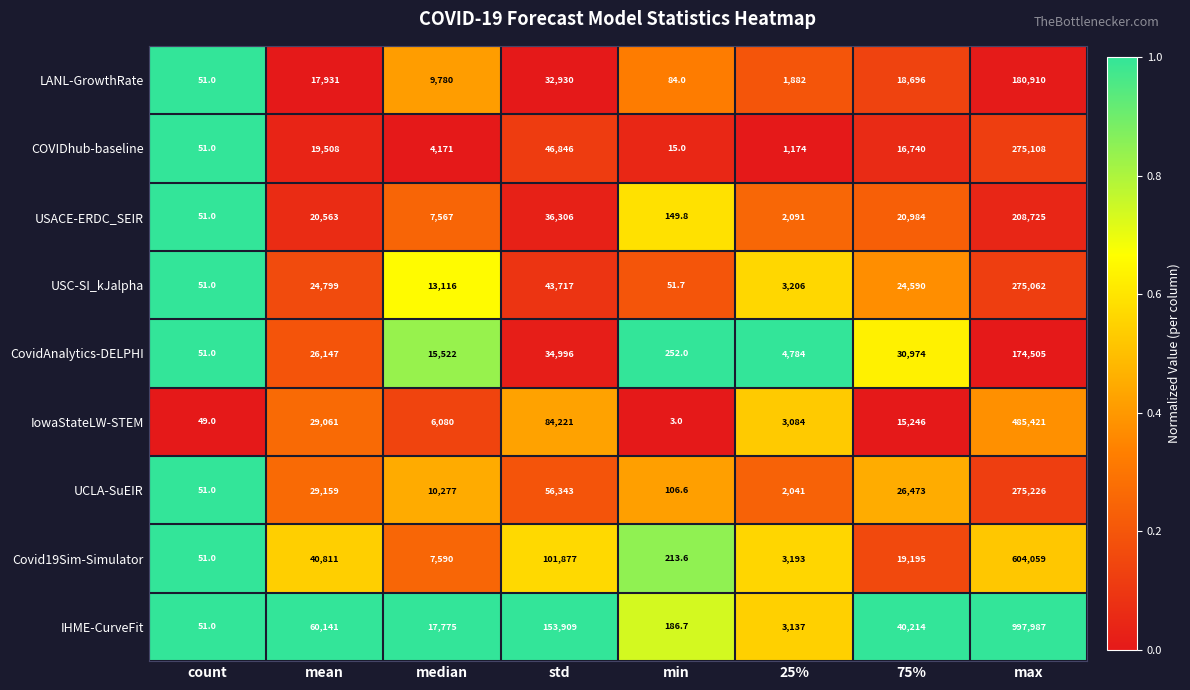

What is the spread (max minus min) of values at count?

2.0